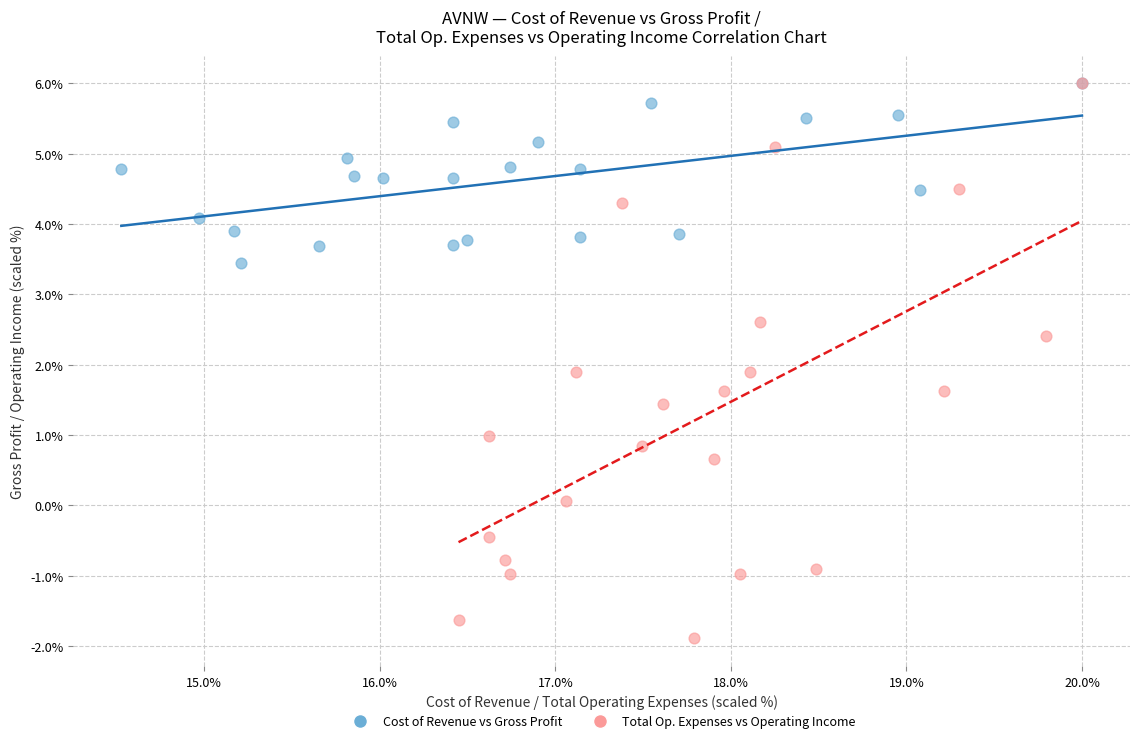

Which series contains the lowest Y value?

Total Op. Expenses vs Operating Income